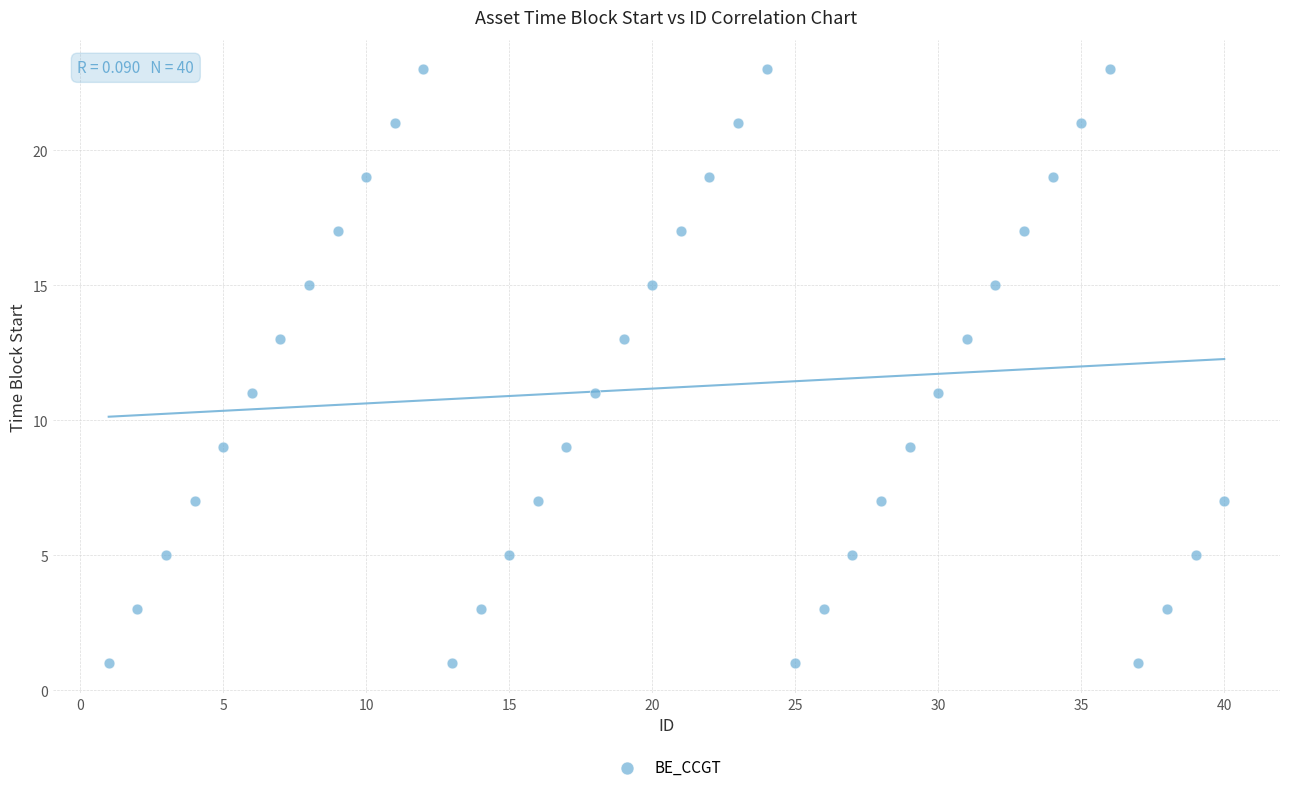

What is the range of Y values (max minus min)?

22